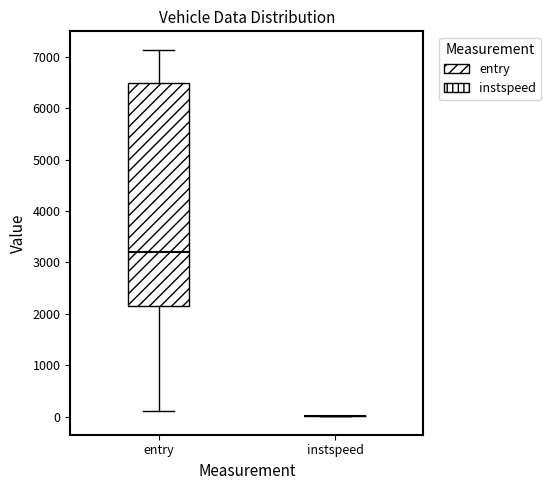

Which box is the tallest, from its lower edge to its upper edge?

entry